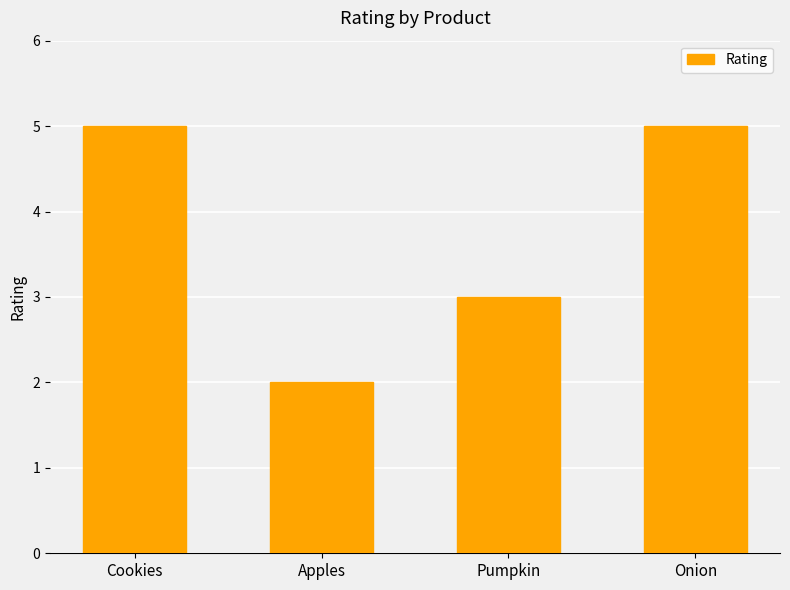

Does the chart contain stacked bars?

No